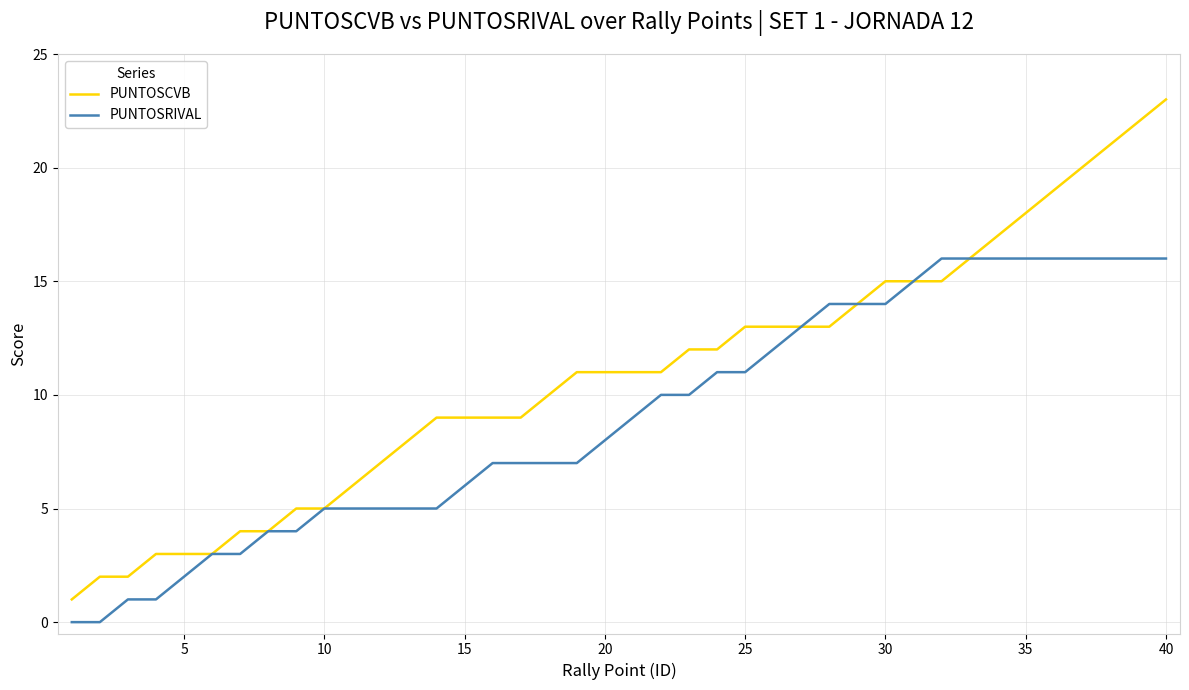

What is the maximum value for PUNTOSCVB?

23